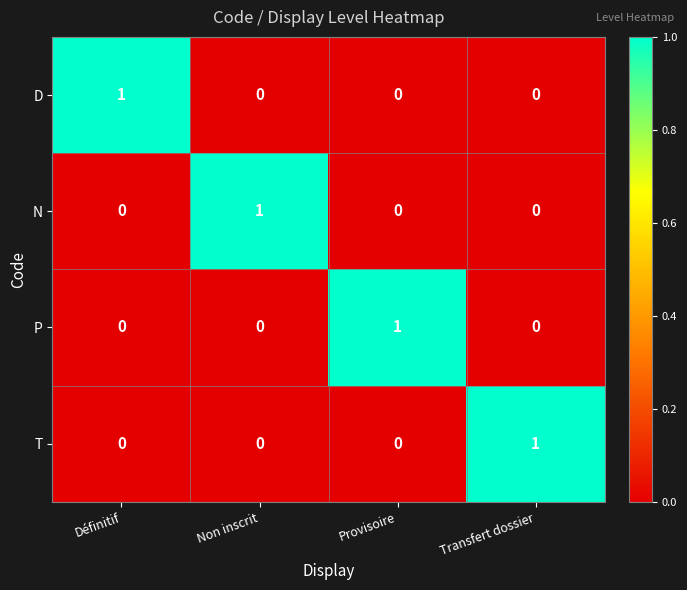

How many distinct data groups are displayed?

4